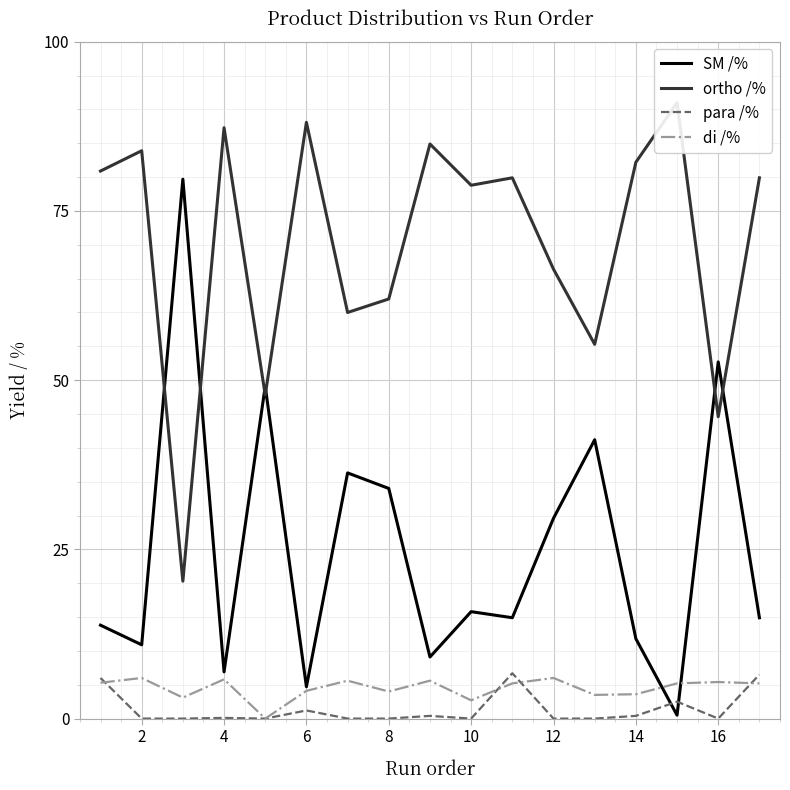

Is the value of para /% at 16 greater than the value of di /% at 8?

No